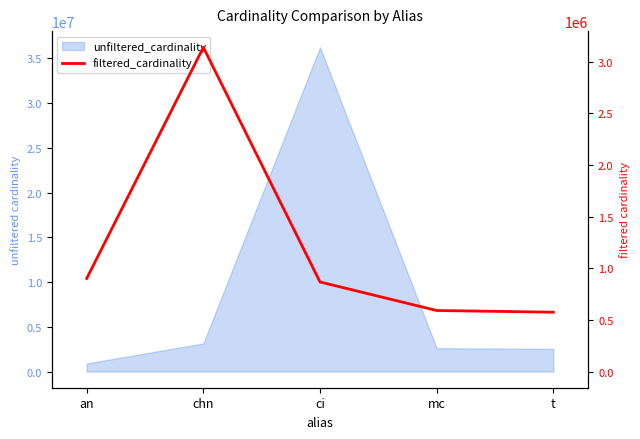

Does the chart have visible grid lines?

No